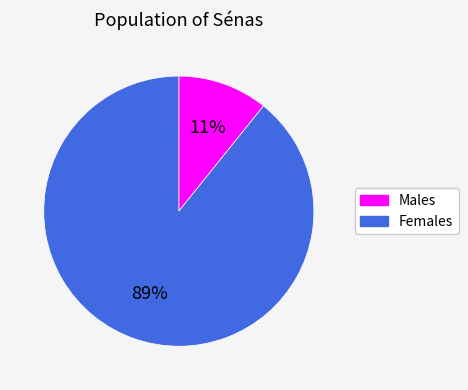

How many slices are in this pie chart?

2